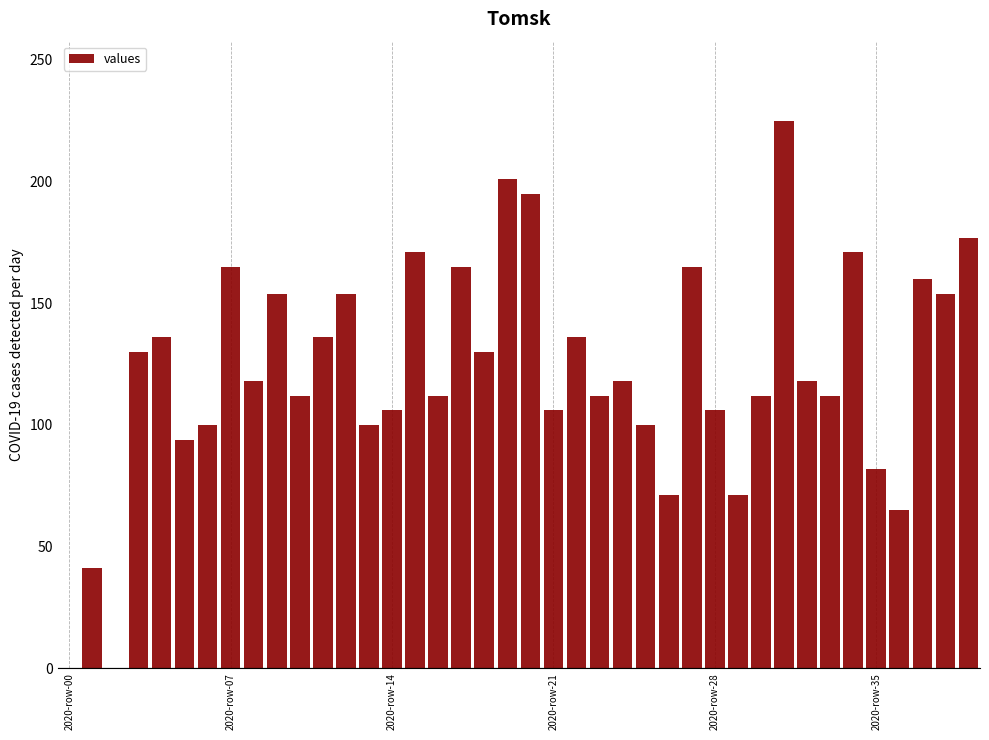

What is the greatest value displayed?

225